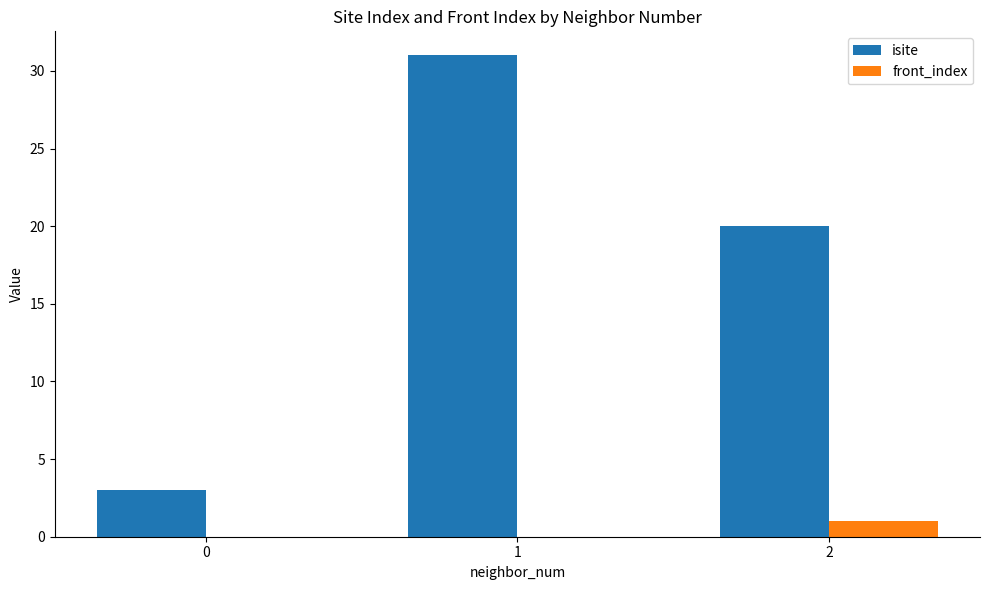

Which series changed the most between 1 and 2?

isite